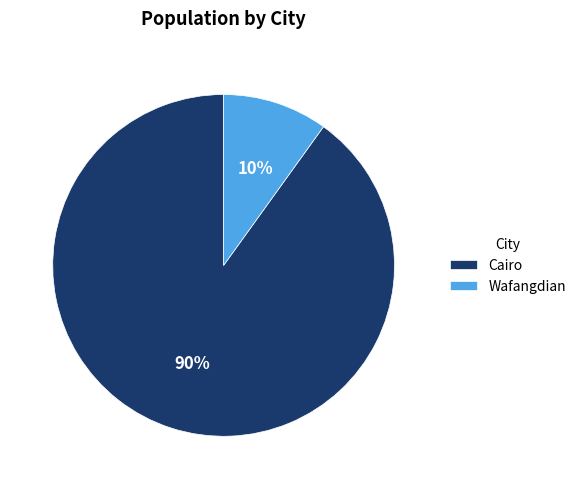

Does Wafangdian represent more than half of the total?

No